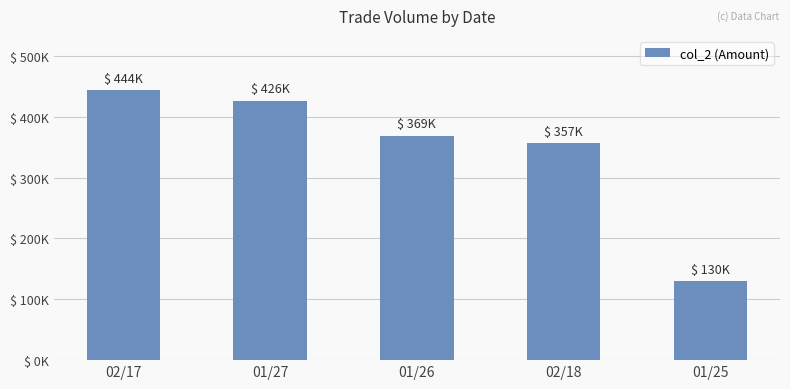

The chart shows a value of 129690 at 01/25. True or false?

True